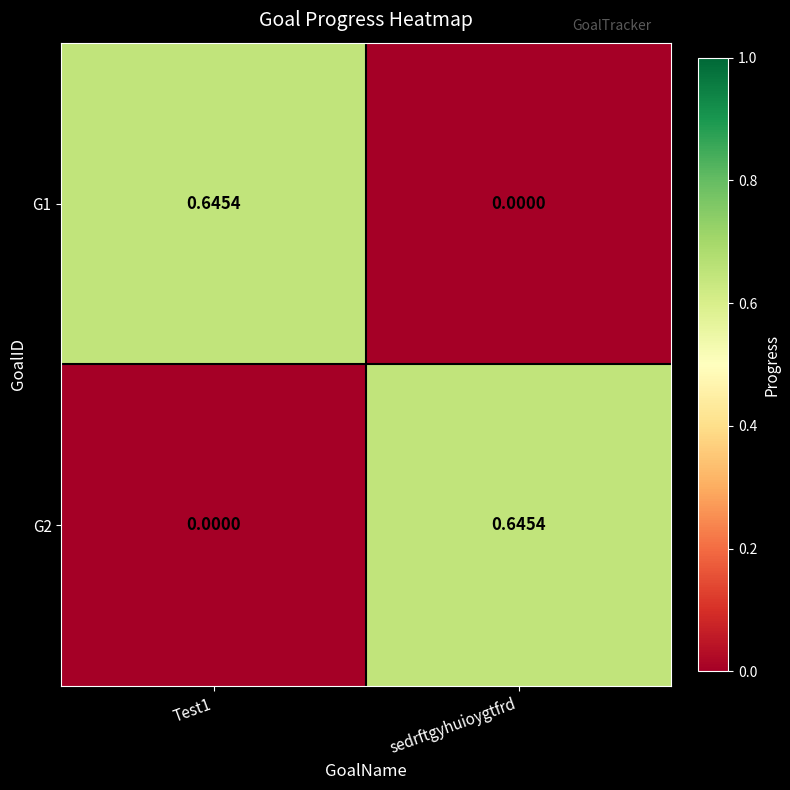

Which category has the lowest value in the G1 series?

sedrftgyhuioygtfrd